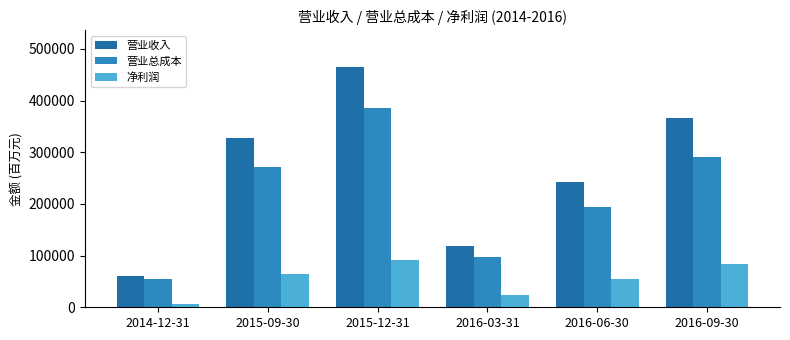

Between 2014-12-31 and 2015-12-31, which is larger?

2015-12-31